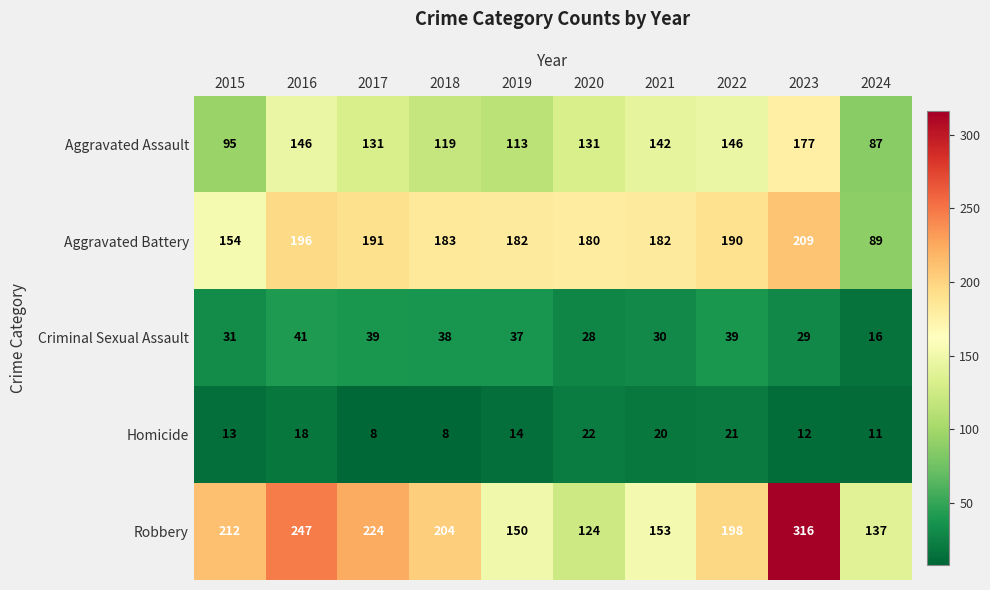

The value of Criminal Sexual Assault at 2024 is 22. True or false?

False